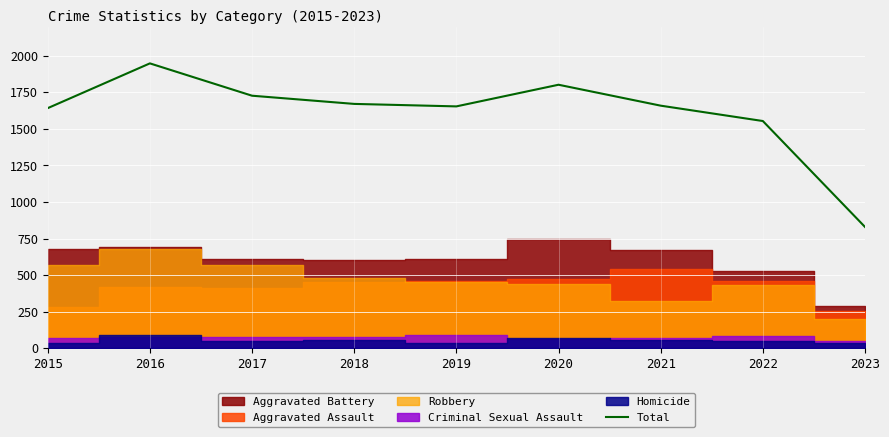

What is the value of the 6th point from the left?

1802